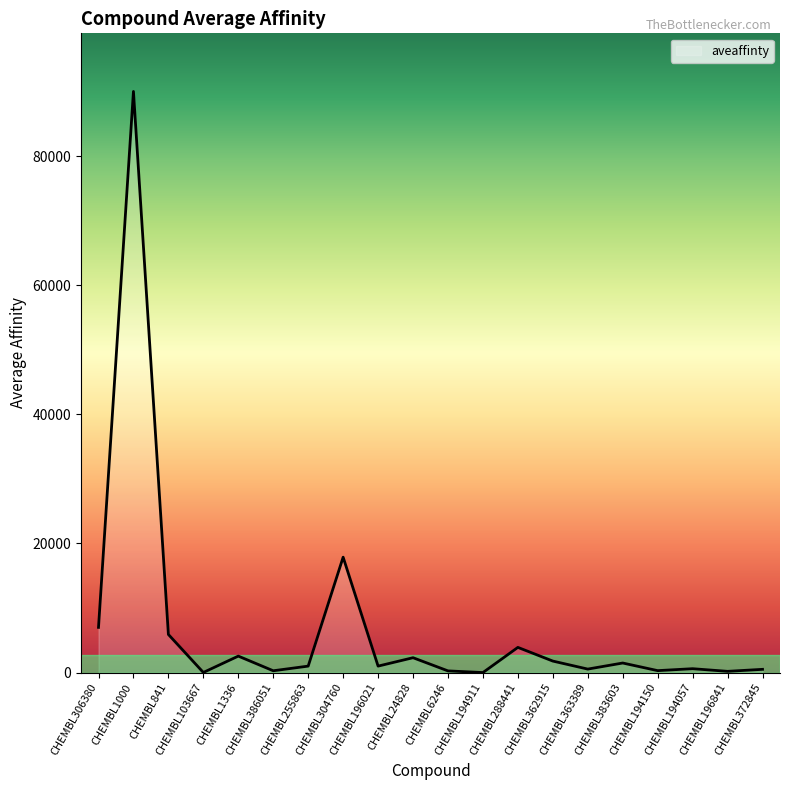

The chart shows a value of 3900.0 at CHEMBL288441. True or false?

True